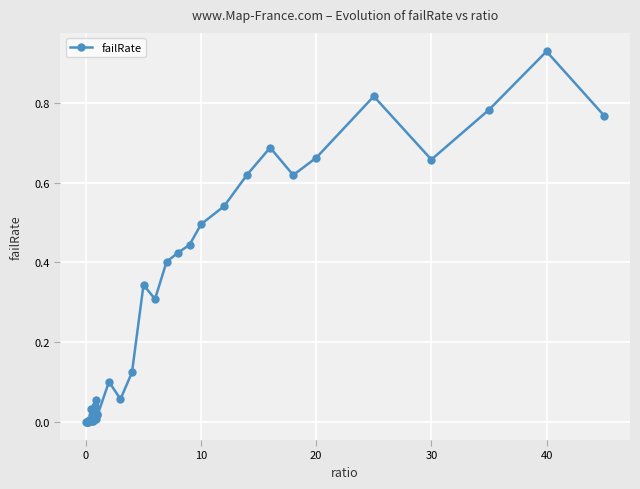

True or false: the data has more than 1 interior local peaks.

True